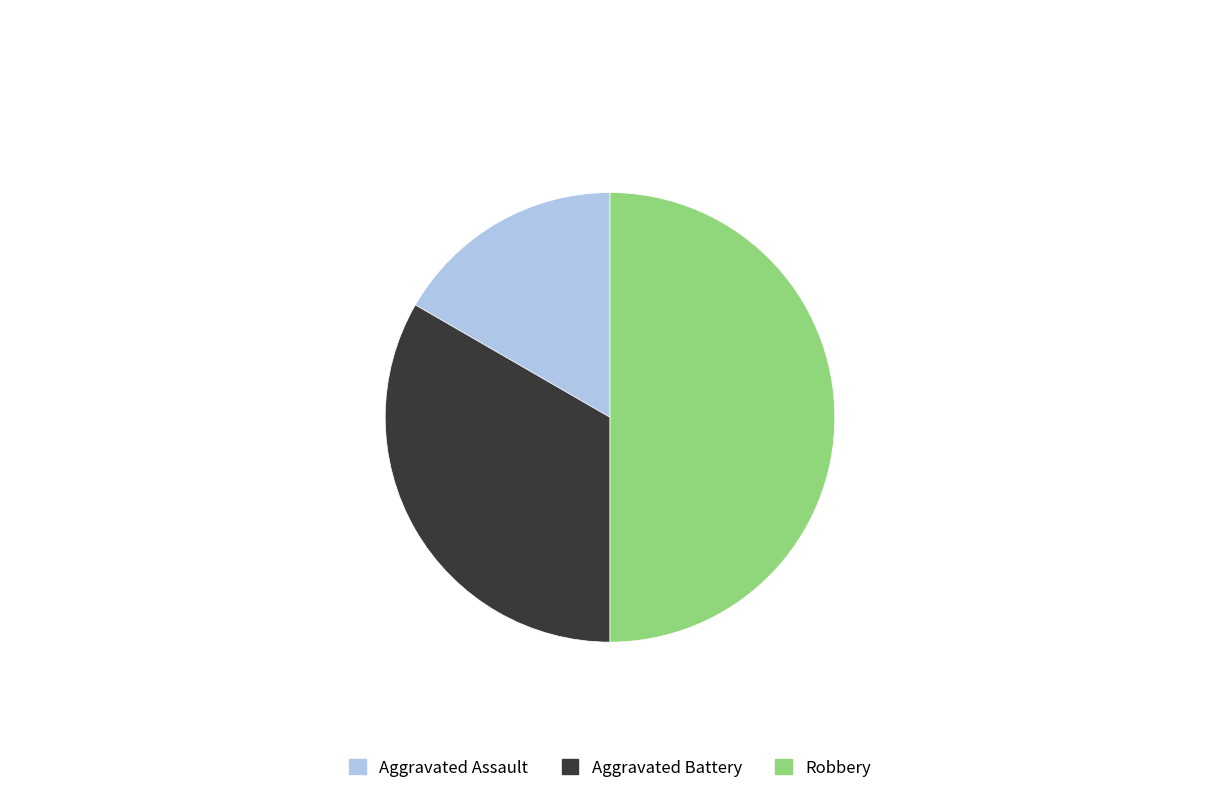

Does Aggravated Assault represent more than half of the total?

No